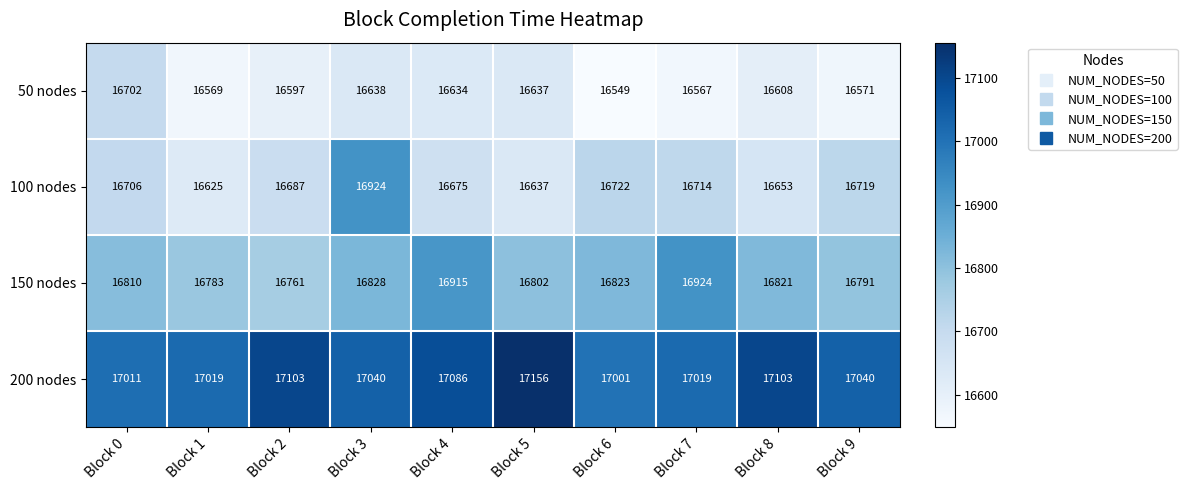

Which series has the largest total across all categories?

200 nodes